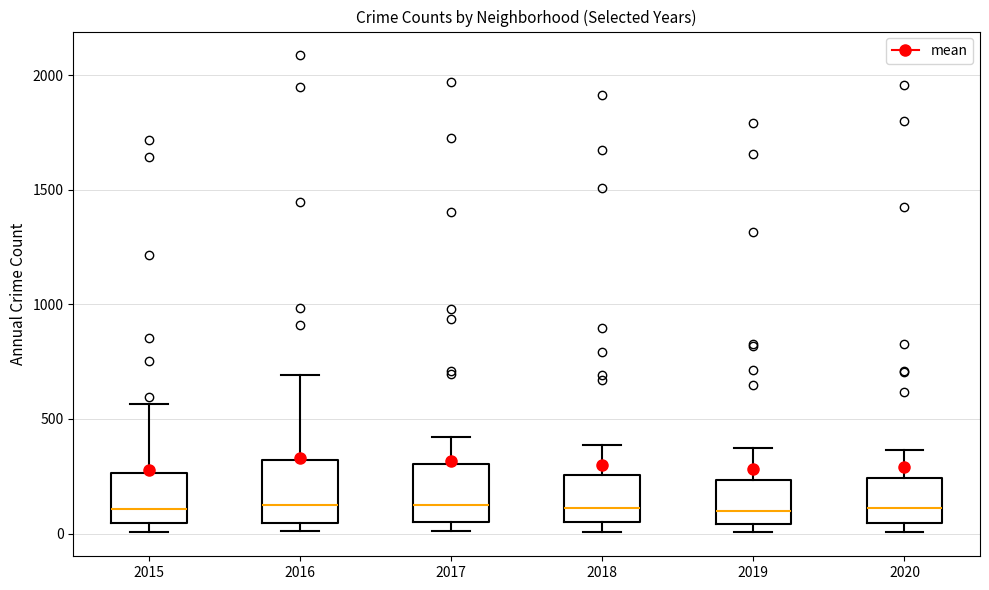

Where does the upper whisker of the box at x = 2018 end on the y-axis? The values are not printed on the chart, so give them approximately, as read against the axis.

400